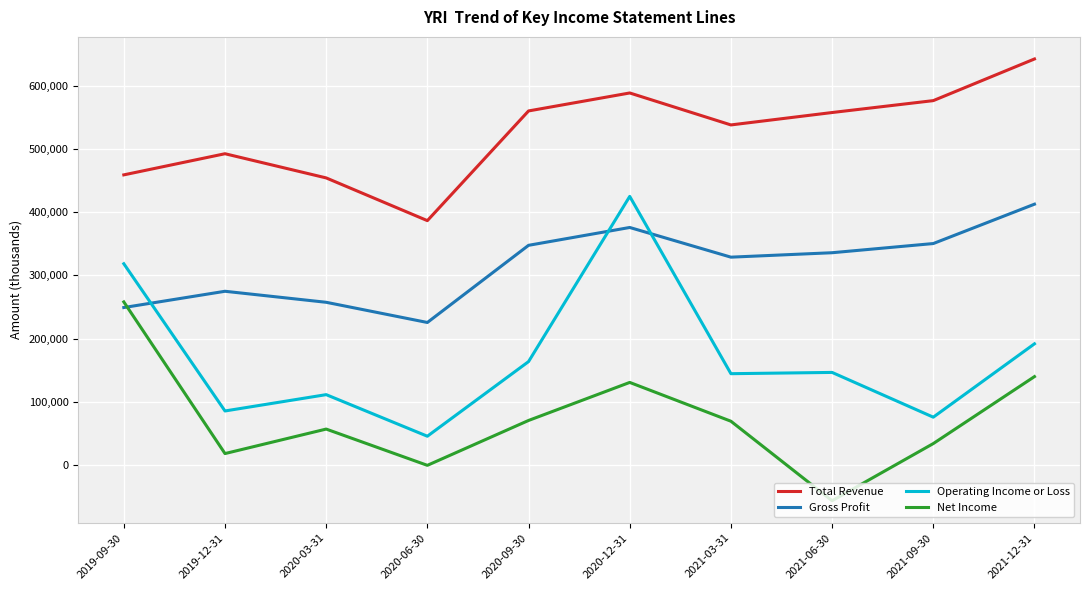

Which series has the largest total across all categories?

Total Revenue